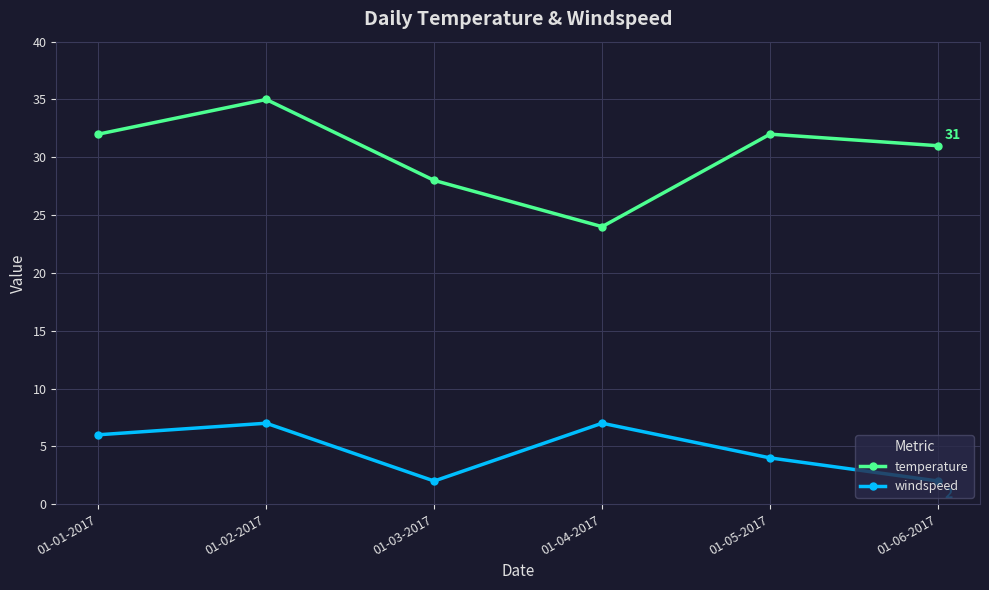

What is the minimum value shown in the chart?

2